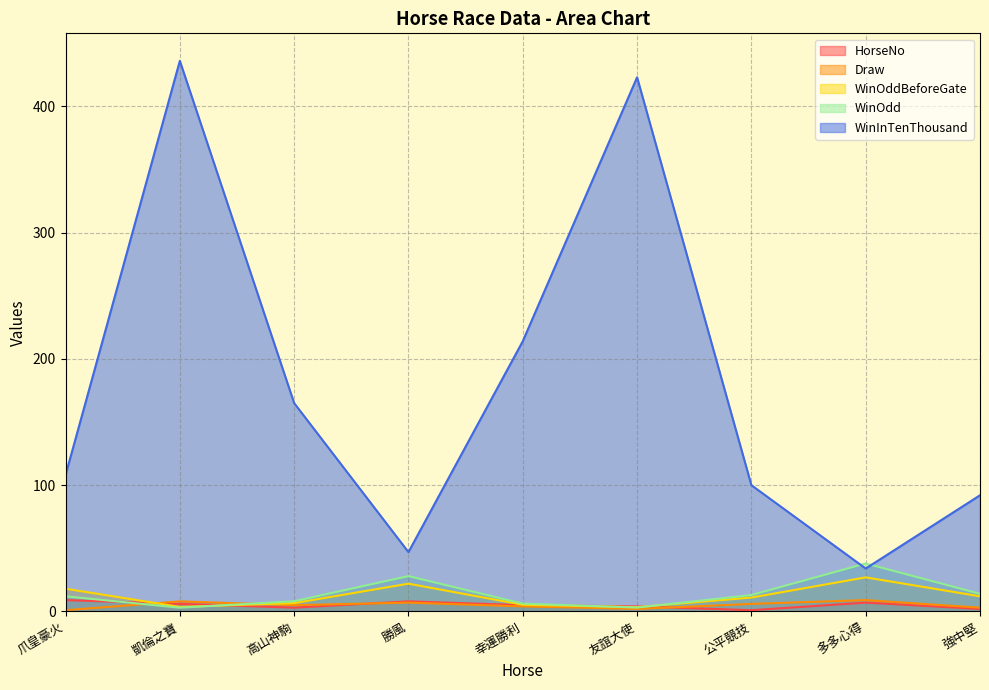

What is the lowest value of the WinOdd series?

3.0